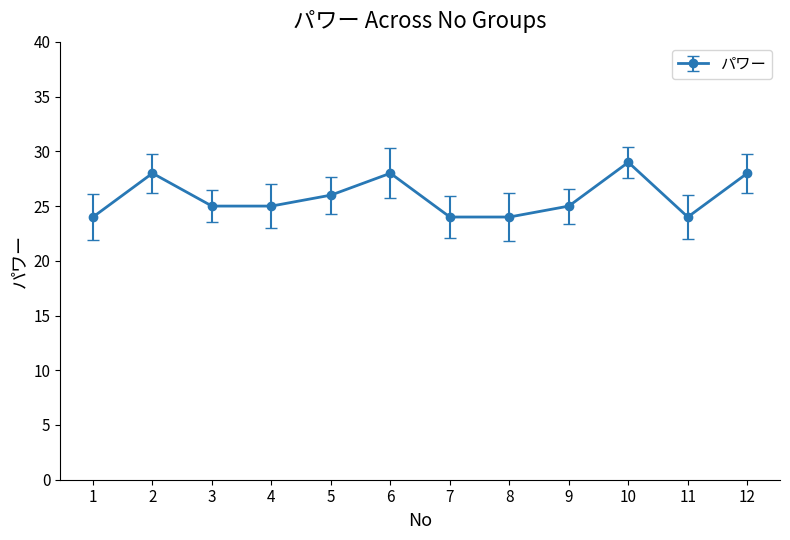

How many values are between 24 and 28?

11